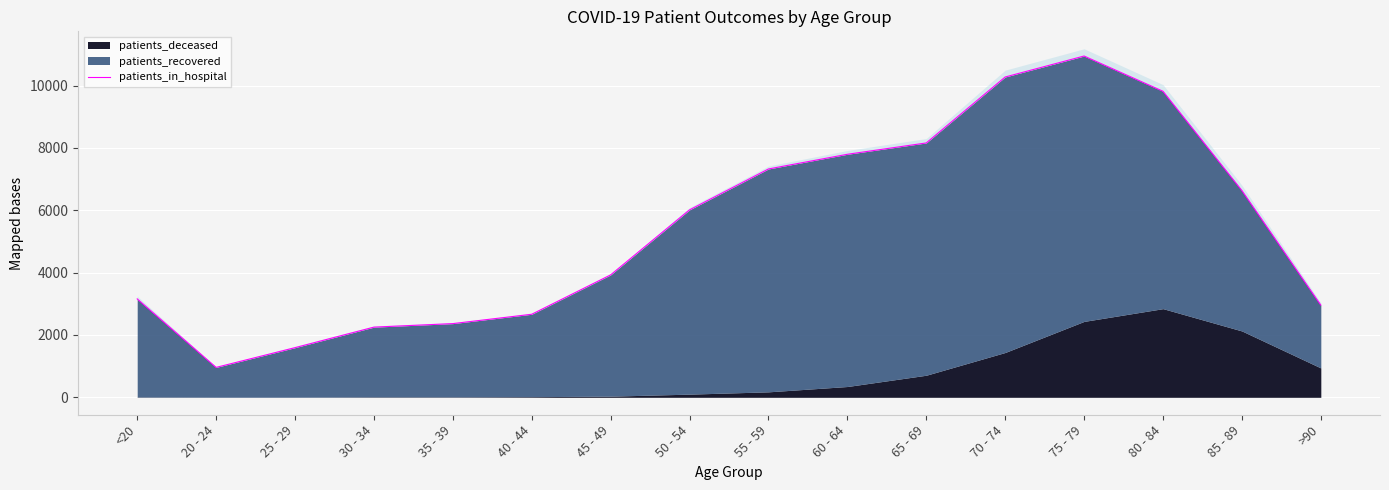

What is the sum of the values at 40 - 44 and 50 - 54?

8680